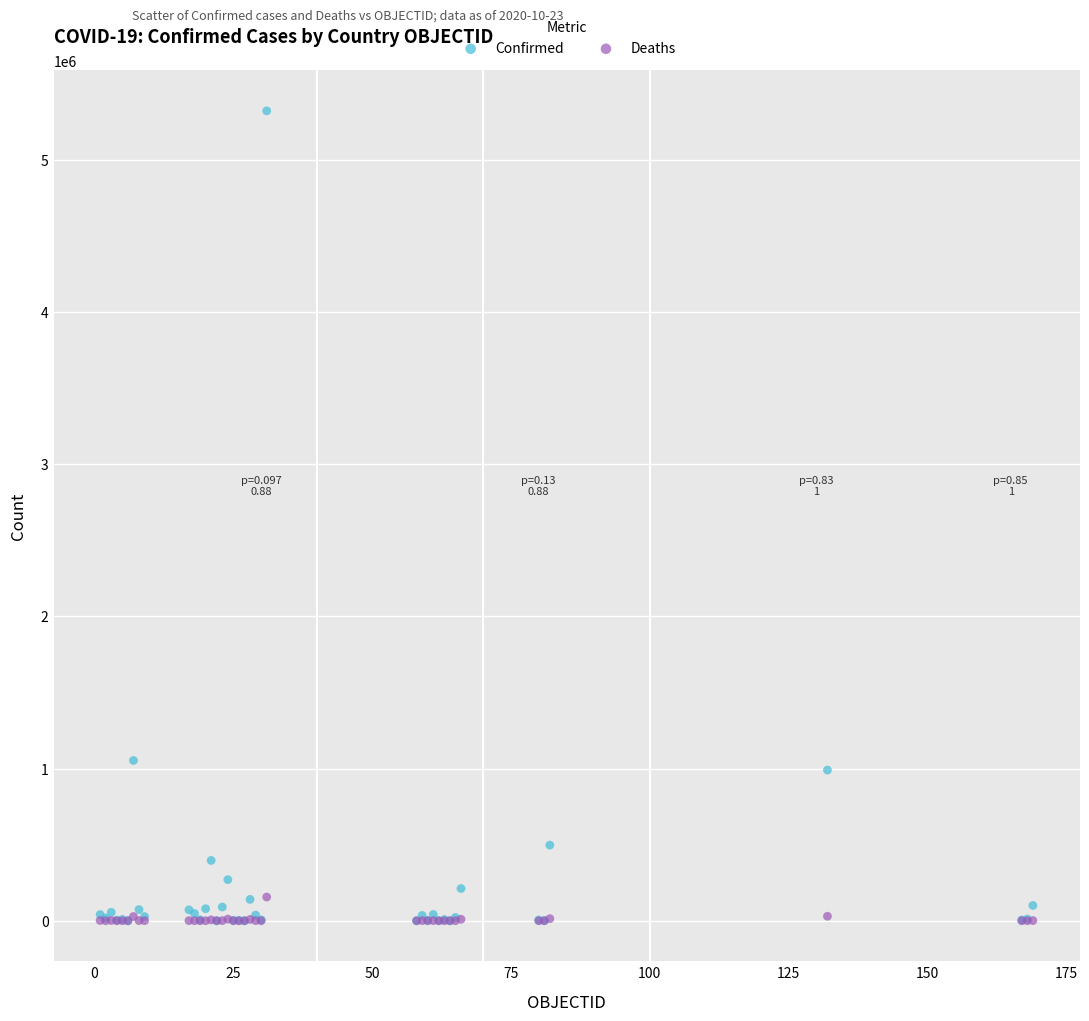

In the Confirmed series, what Y value is closest to 2661876?

1053650